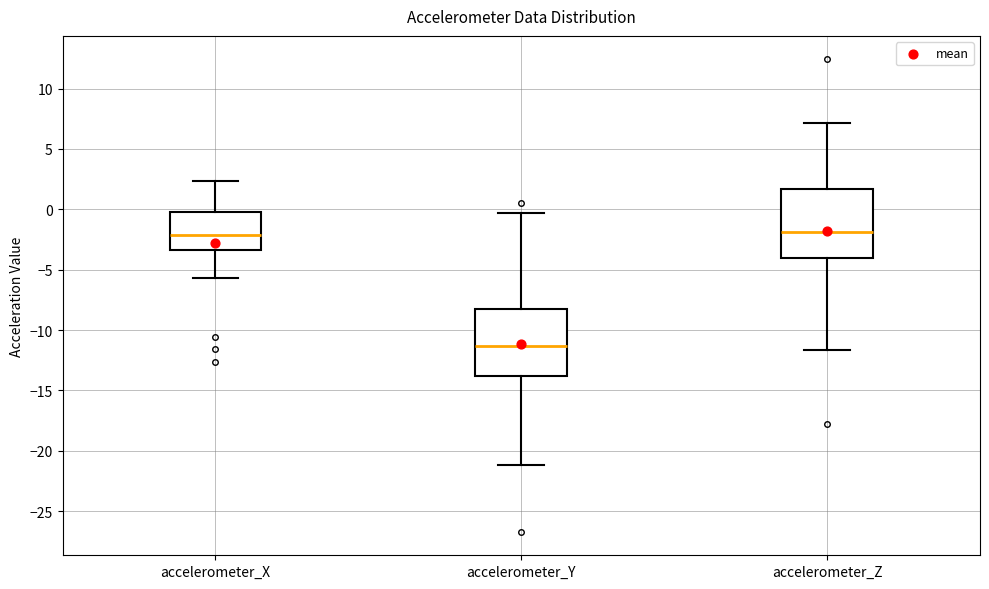

Where does the median line of the box for accelerometer_Y sit on the y-axis? The values are not printed on the chart, so give them approximately, as read against the axis.

-11.5